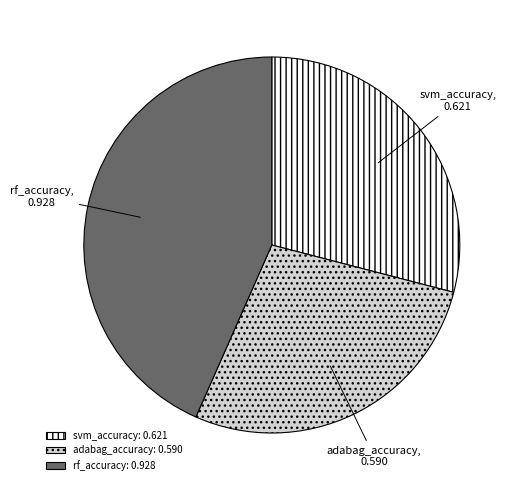

Rank the categories by value from highest to lowest.

rf_accuracy, svm_accuracy, adabag_accuracy